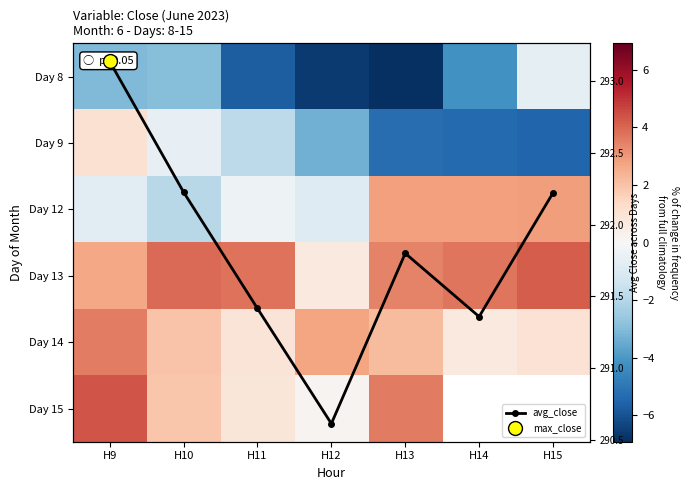

At which label does avg_close first exceed 291?

H9